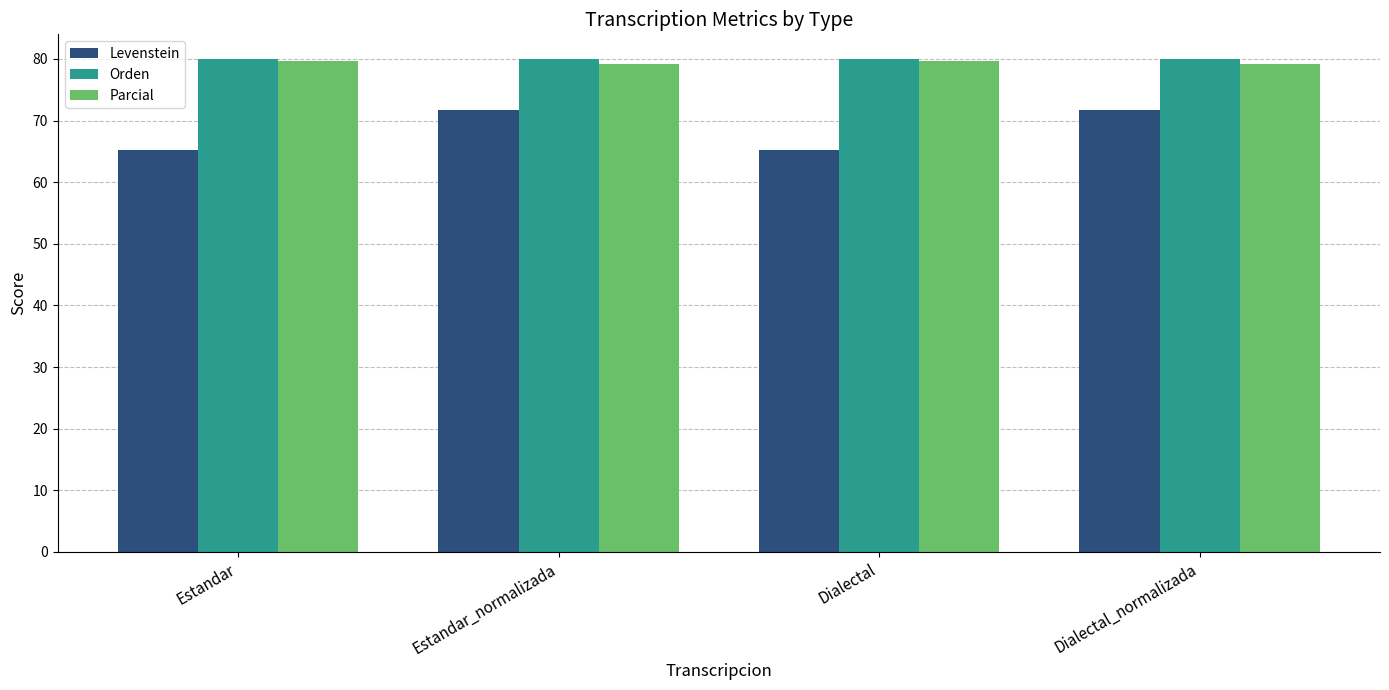

Are the bars horizontal?

No